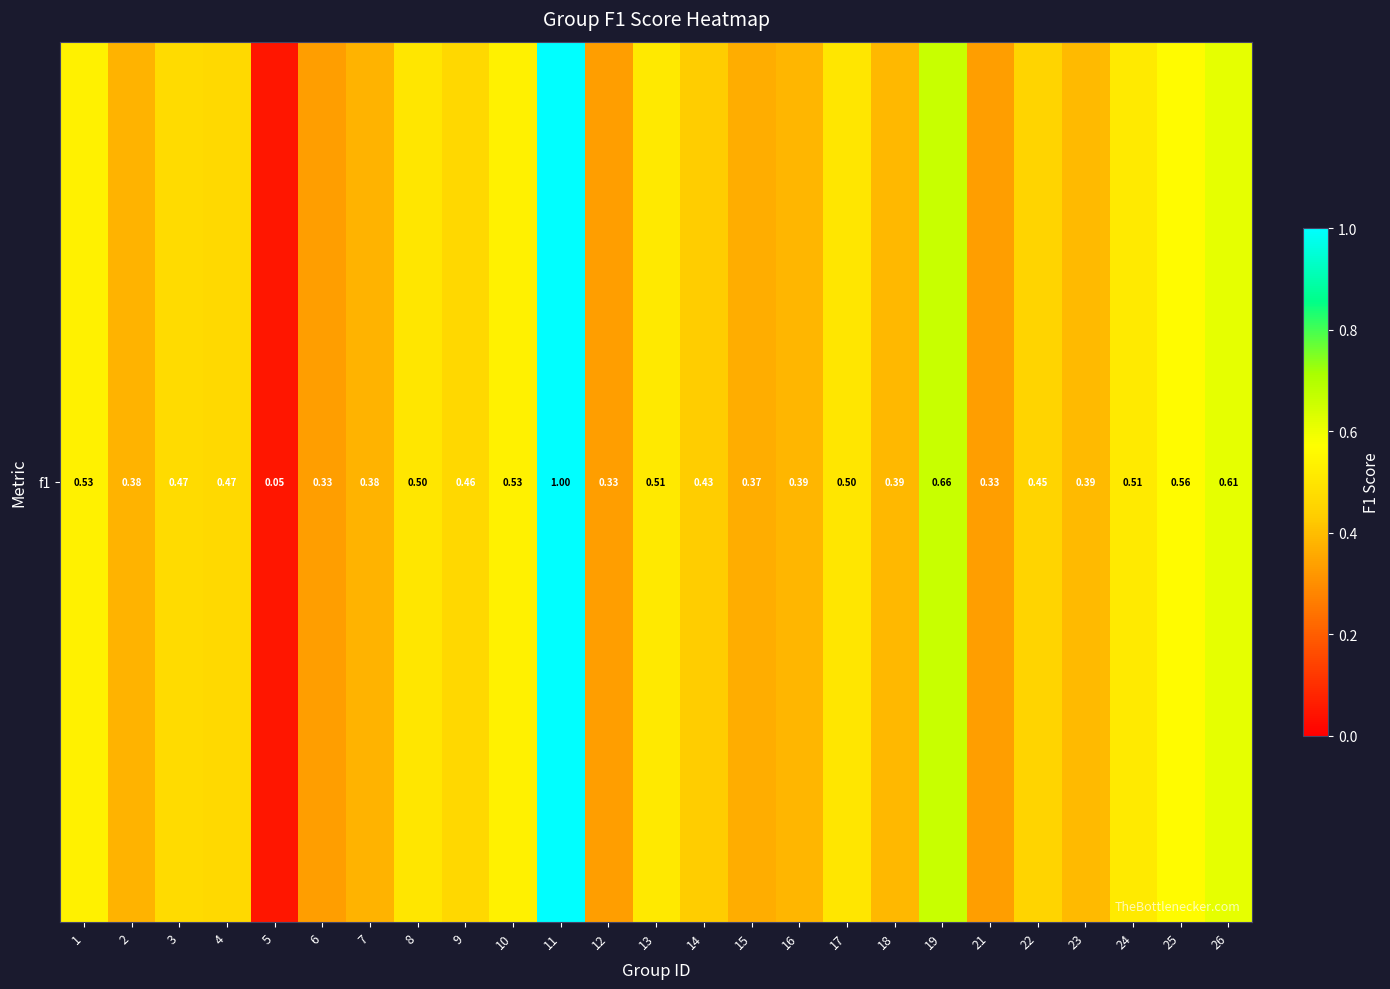

At which label is the value closest to 0?

5